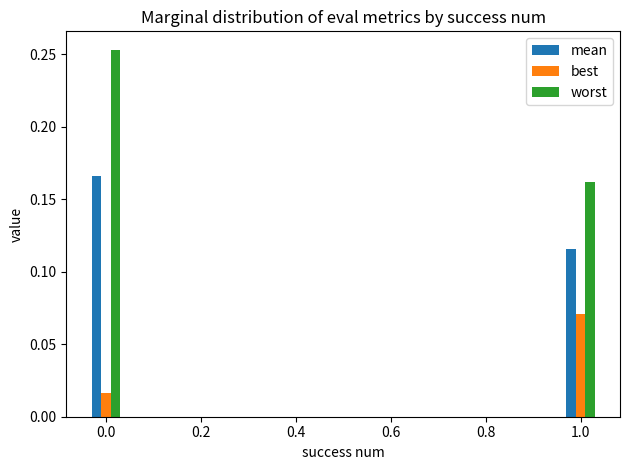

What is the sum of all worst values?

0.4